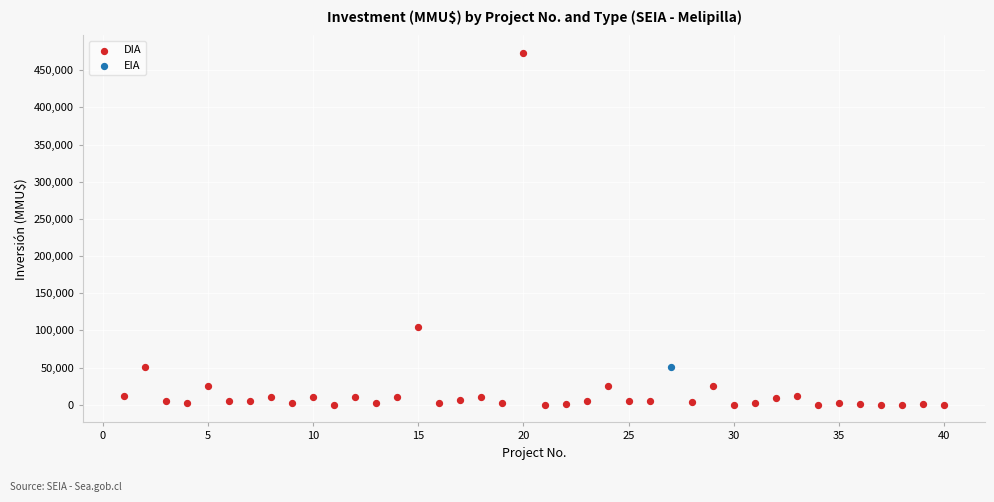

What are all the series names shown in the legend?

DIA, EIA